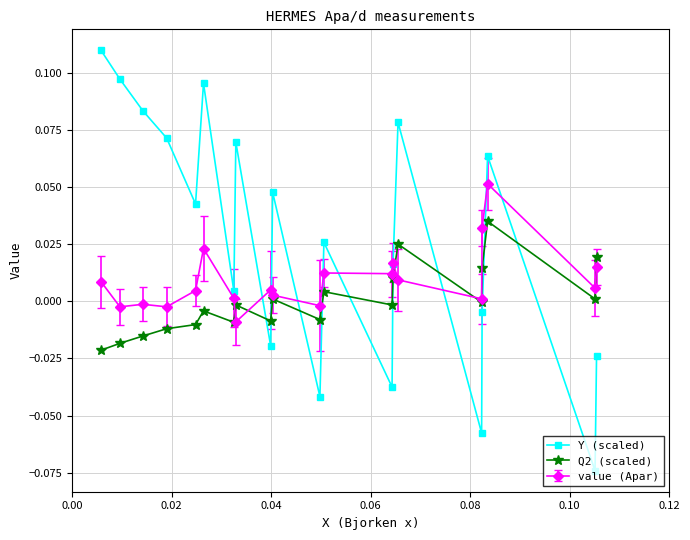

True or false: Q2 (scaled) and Y (scaled) cross at least once.

True